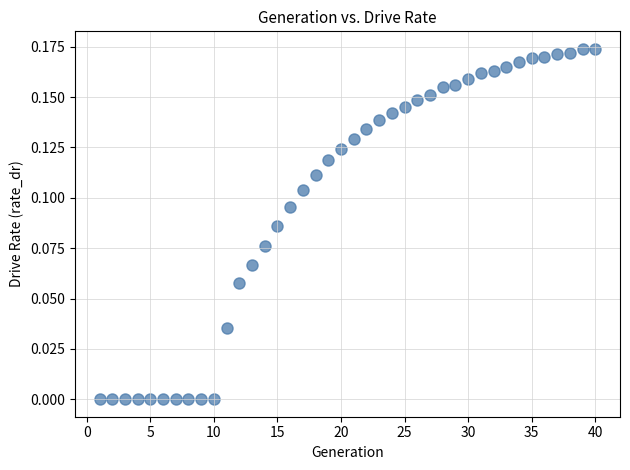

What is the range of X values (max minus min)?

39.0